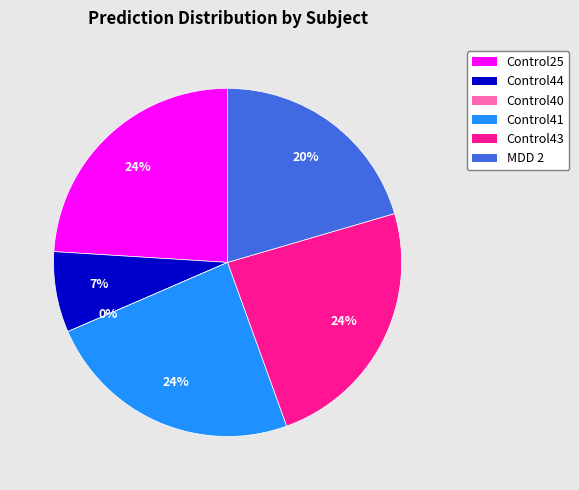

Do MDD 2 and Control25 together represent more than half of the pie?

No